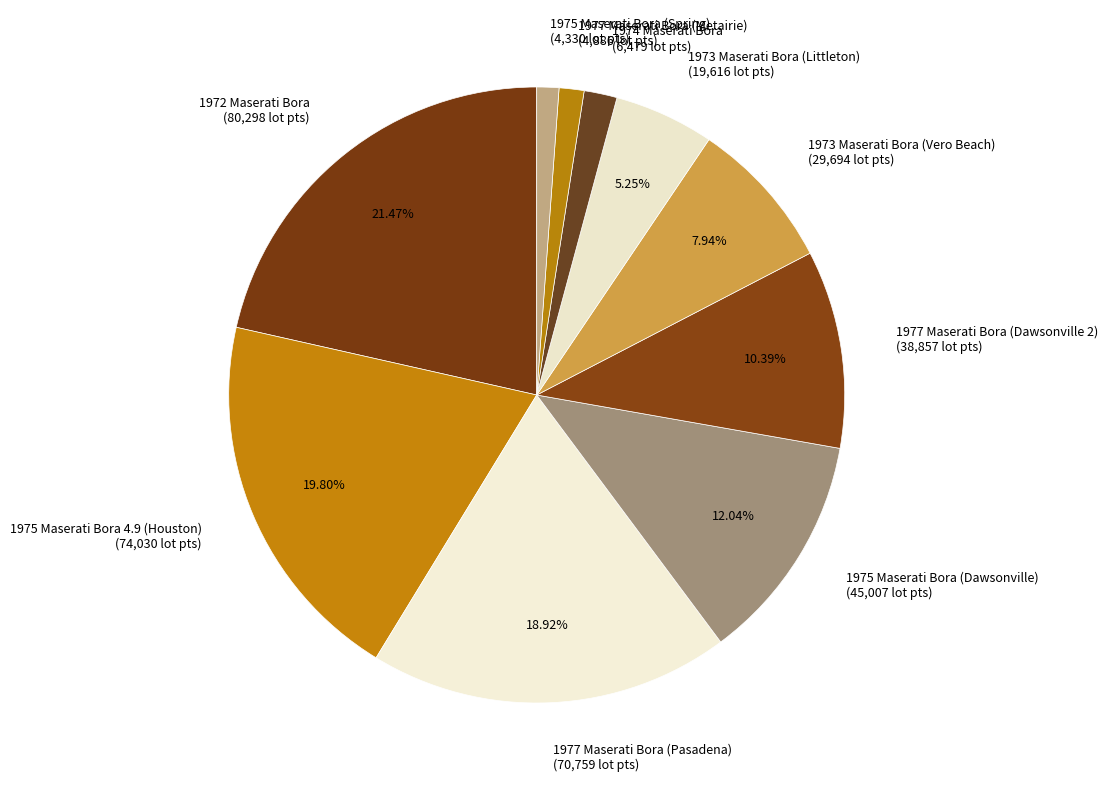

Does any single category account for the majority?

No